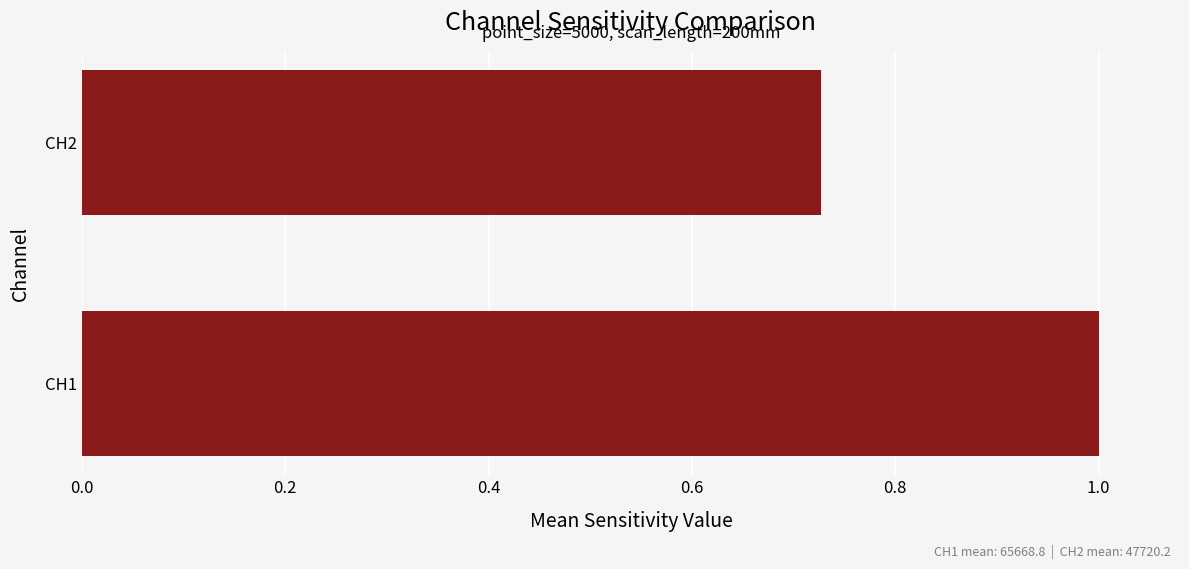

What is the difference between the maximum and minimum values?

0.3